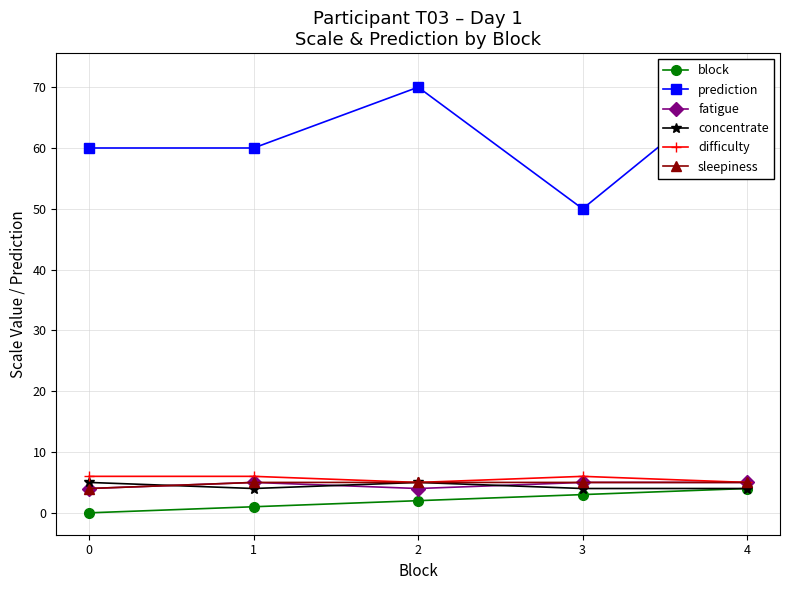

What is the average value of the sleepiness series?

5